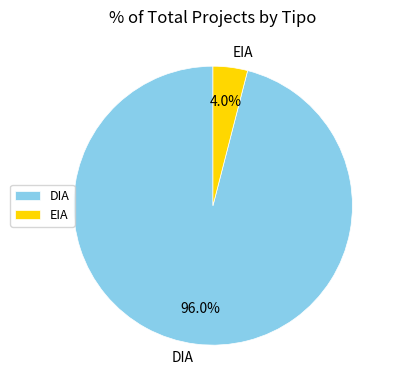

Between DIA and EIA, which is larger?

DIA